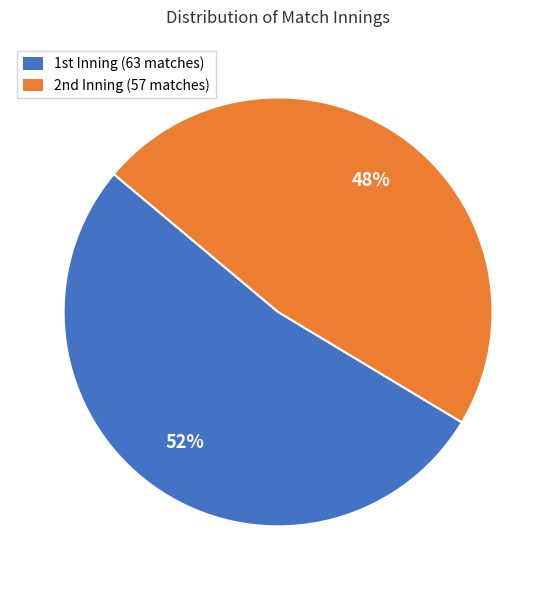

Rank the categories by value from lowest to highest.

2nd Inning, 1st Inning